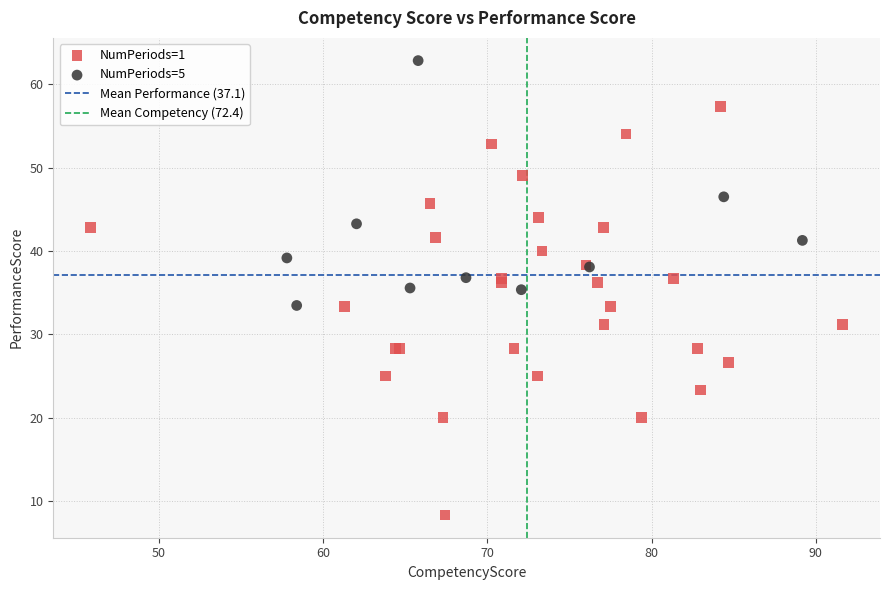

Which series reaches the maximum Y coordinate?

NumPeriods=5